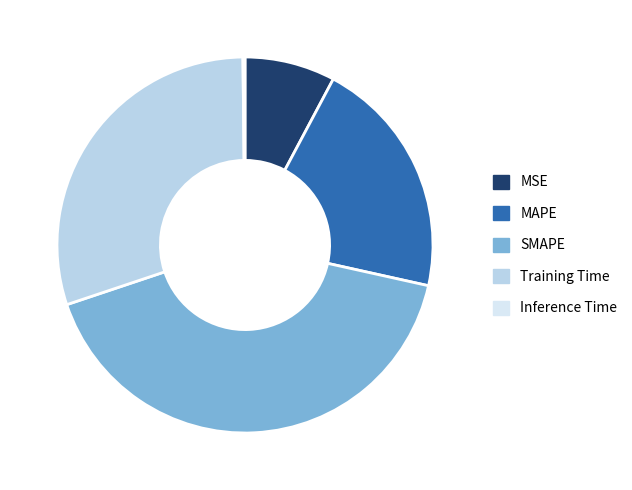

The MAPE slice represents 21% of the pie. True or false?

True